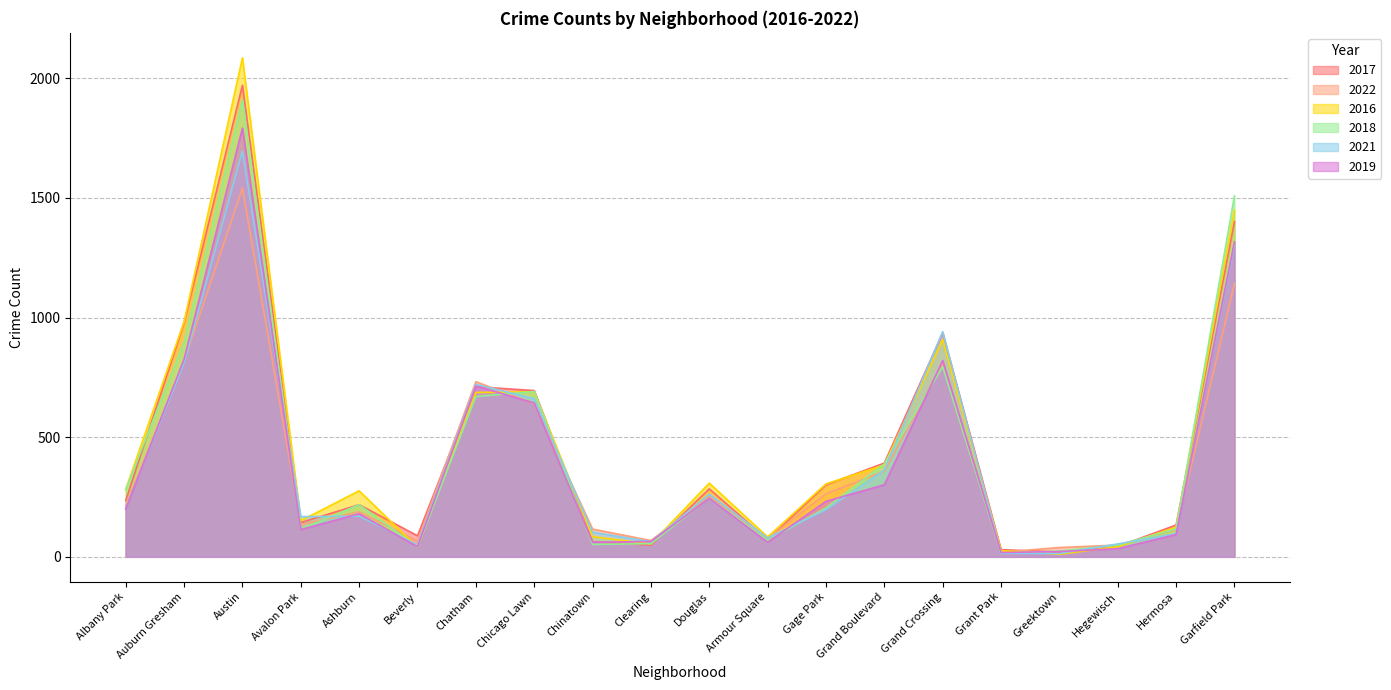

What is the difference between the 2022 values at Chinatown and Avalon Park?

19